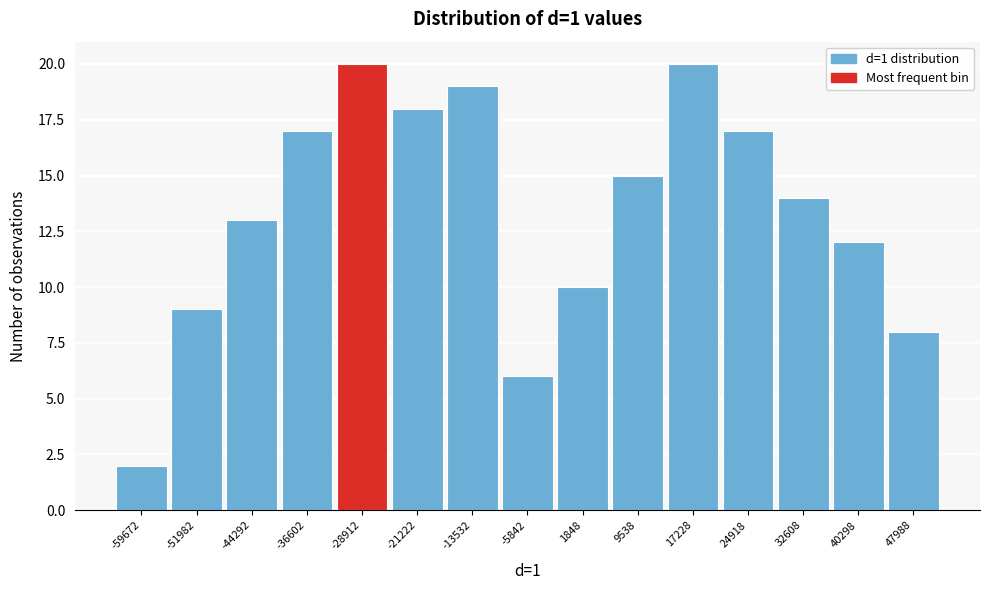

Reading right to left, transcribe all the data shown in this chart.

8	12	14	17	20	15	10	6	19	18	20	17	13	9	2